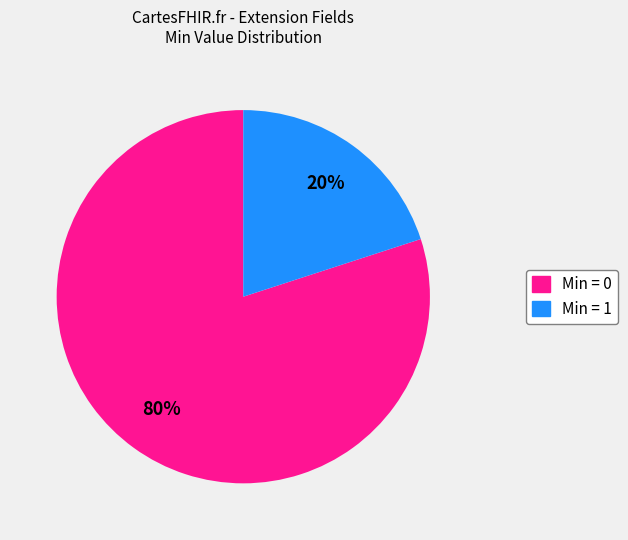

To the nearest percent, what is the average slice percentage?

50%